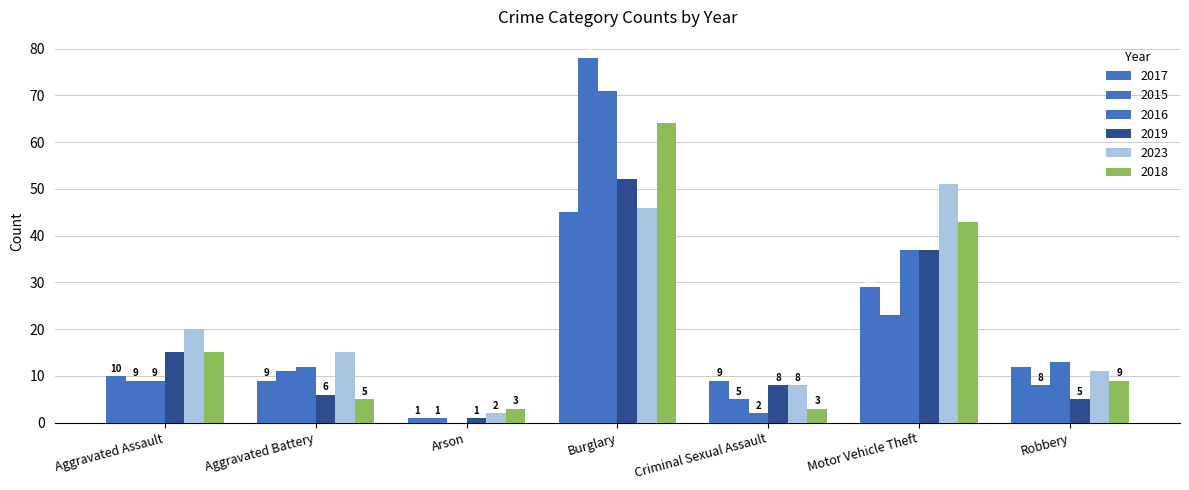

How many categories are shown in the chart?

7